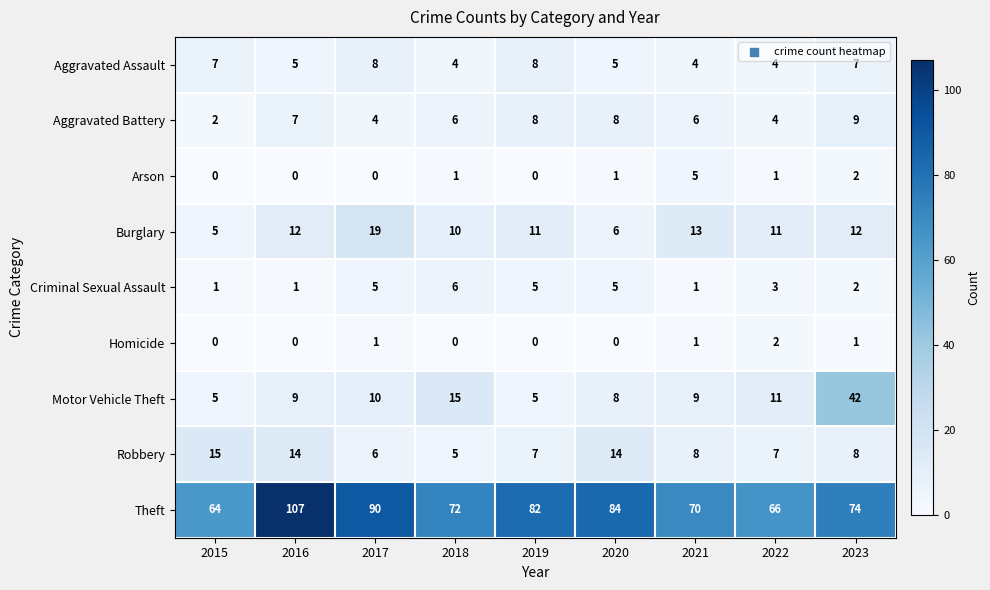

What is the approximate value of Robbery at 2016?

14